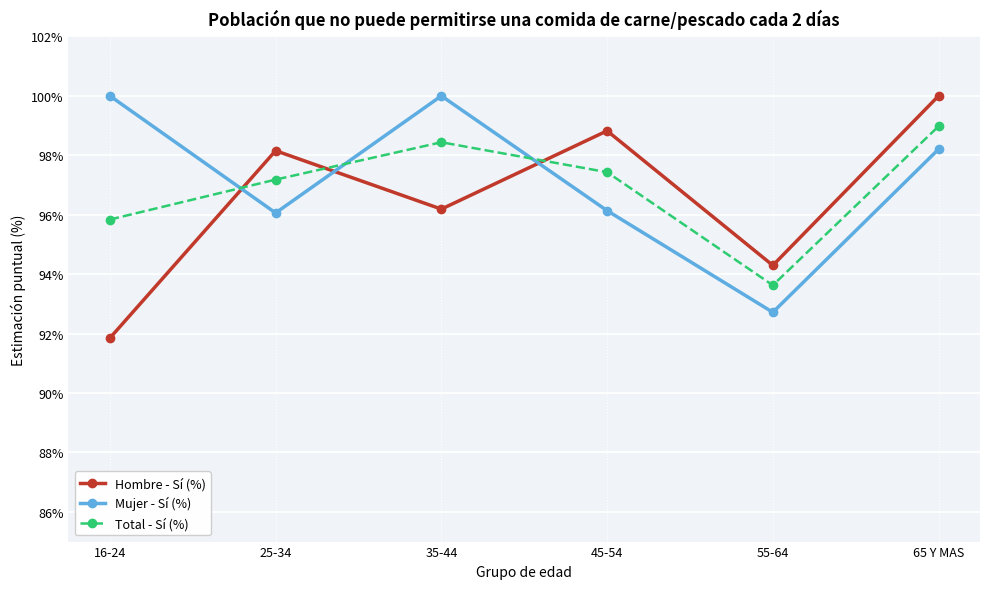

Where do Total - Sí (%) and Hombre - Sí (%) first cross each other?

16-24 and 25-34